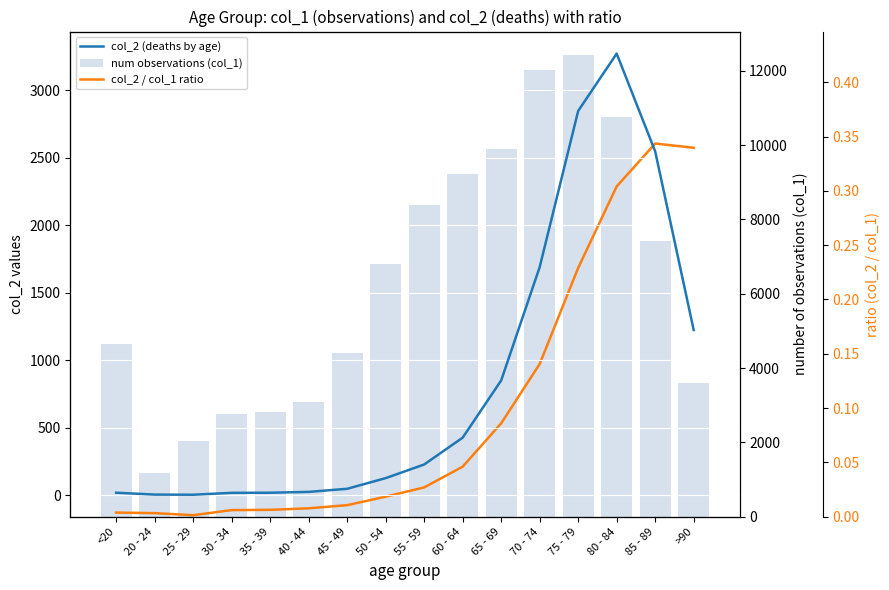

The num observations (col_1) series shows 4396.0 at 45 - 49. True or false?

True